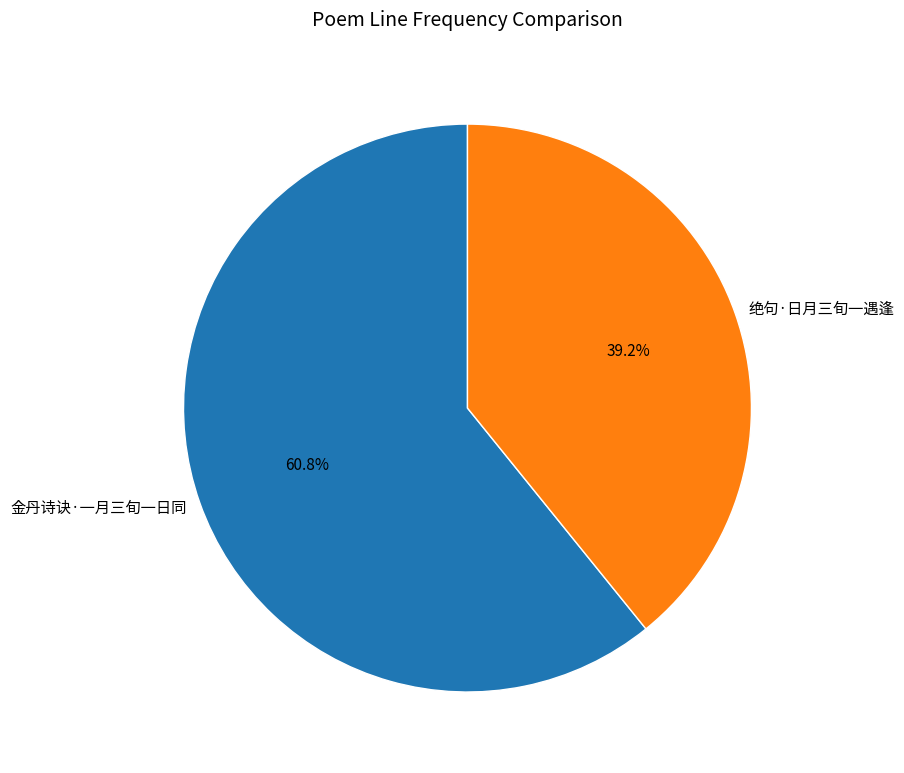

Is it true that 绝句·日月三旬一遇逢 is 39% of the pie?

True